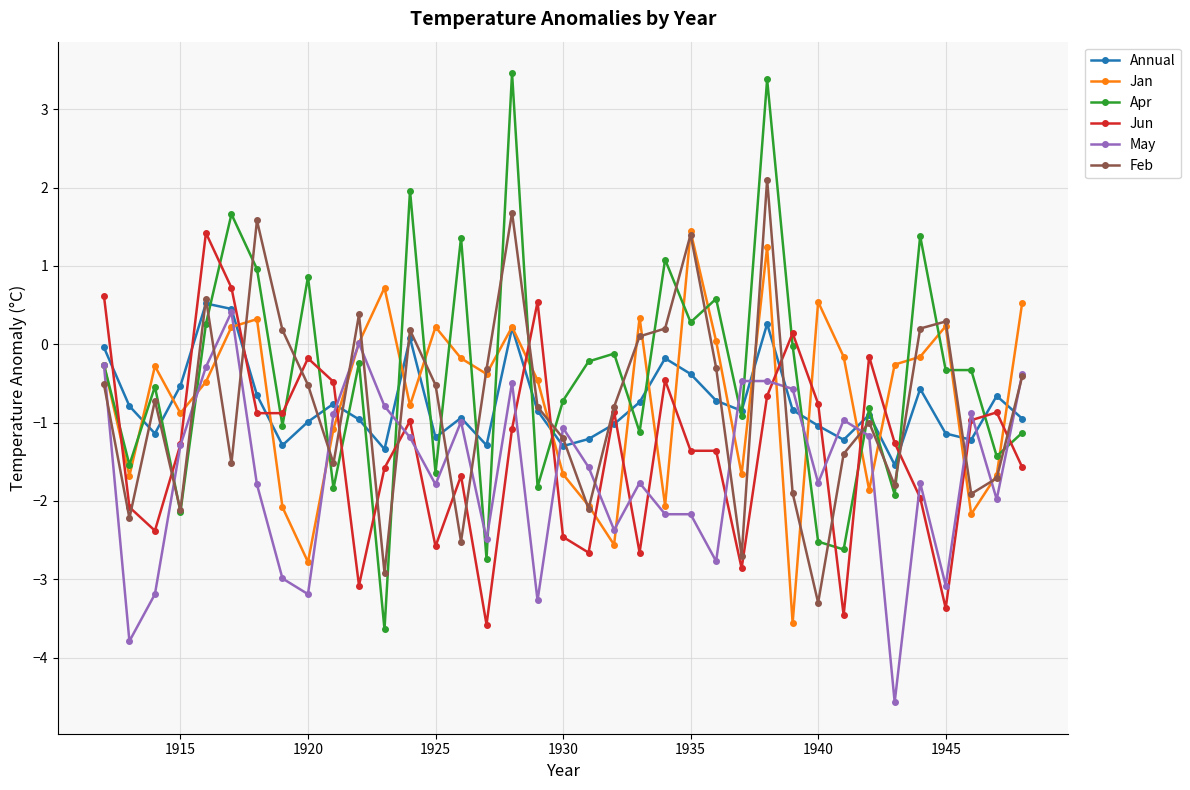

What is the lowest value of the May series?

-4.6